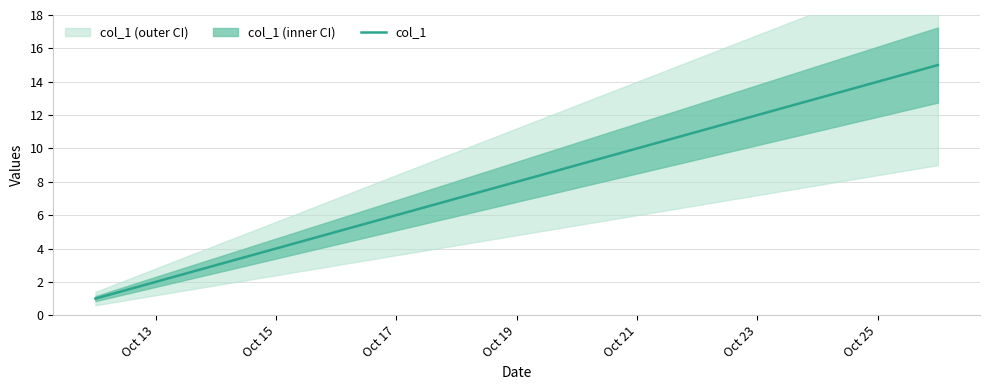

Does the chart have visible grid lines?

Yes